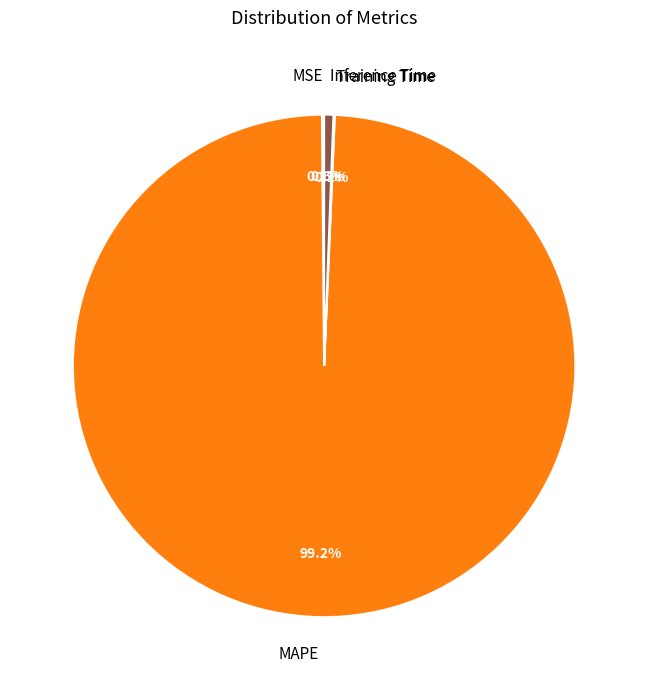

To the nearest percent, what is the difference between the largest and smallest slice percentages?

99%